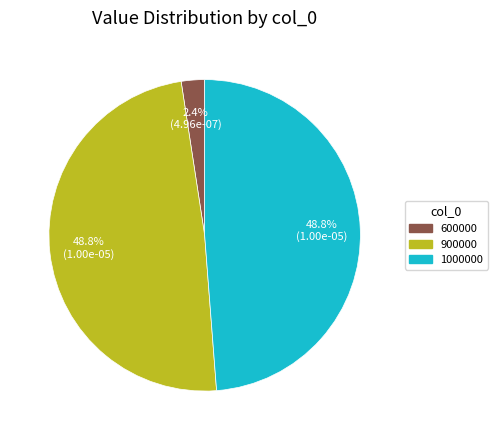

Is there any slice that represents more than half of the pie?

No